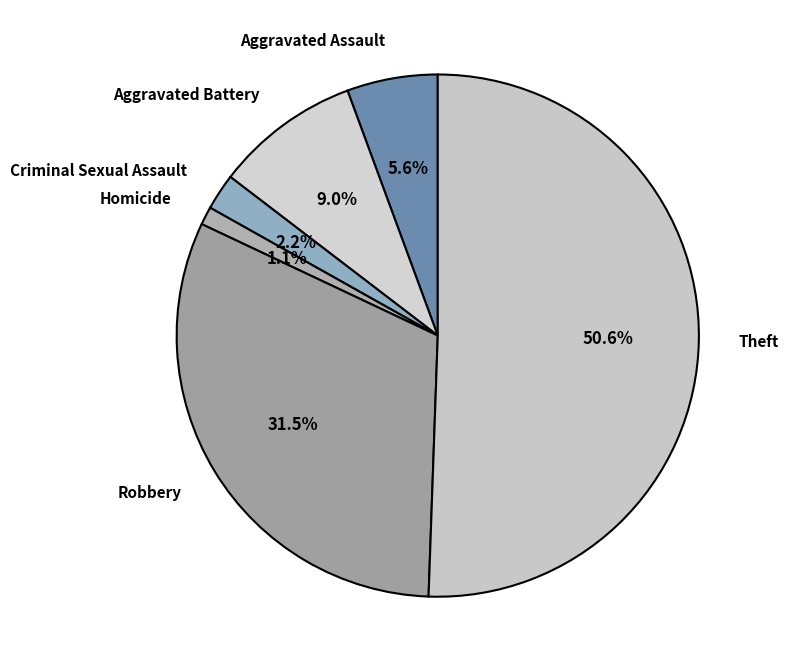

Is there any slice that represents more than half of the pie?

Yes